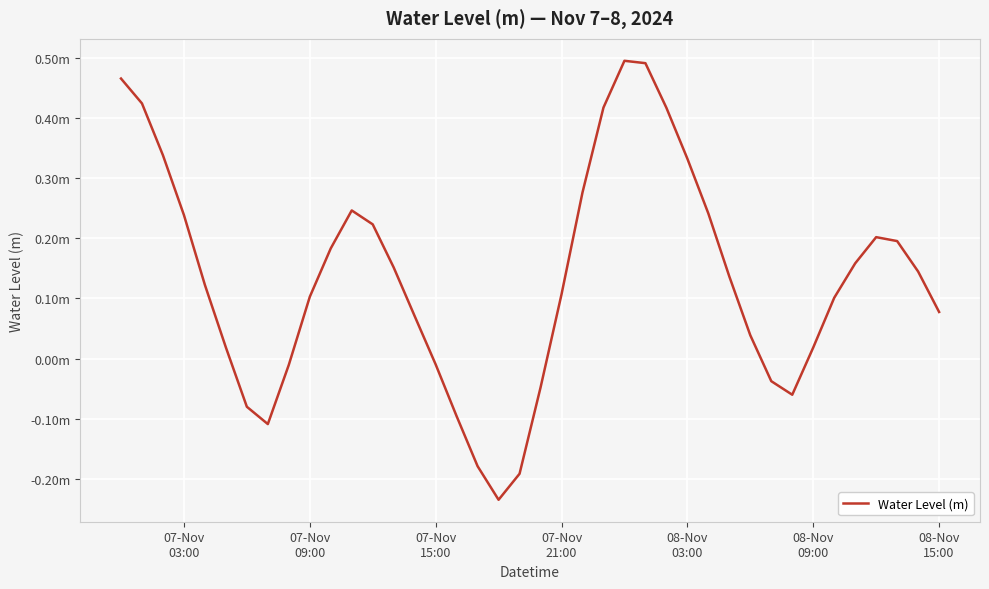

Does the chart display data point markers on the line(s)?

No